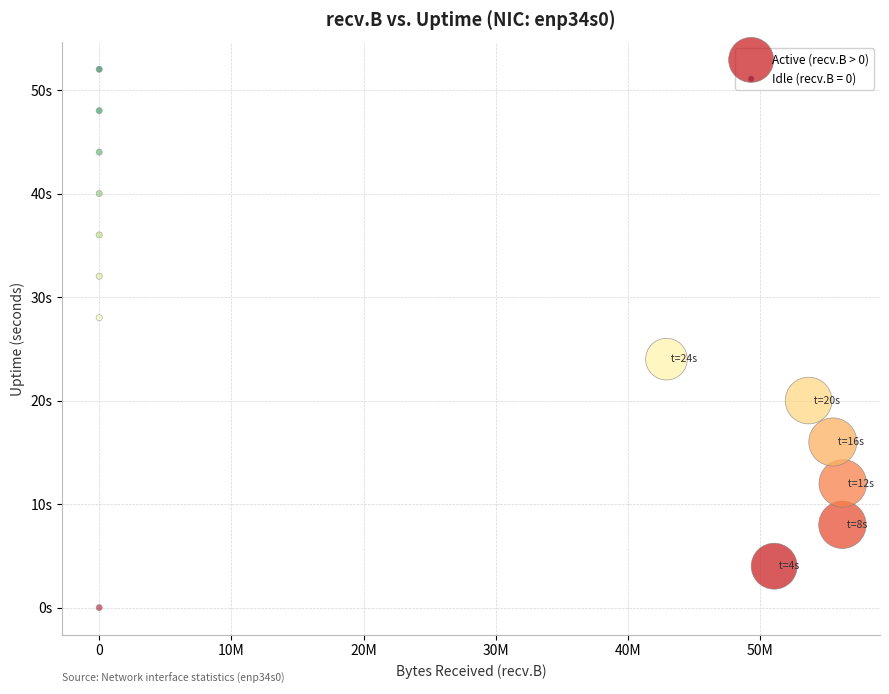

What are all the series names shown in the legend?

Active (recv.B > 0), Idle (recv.B = 0)